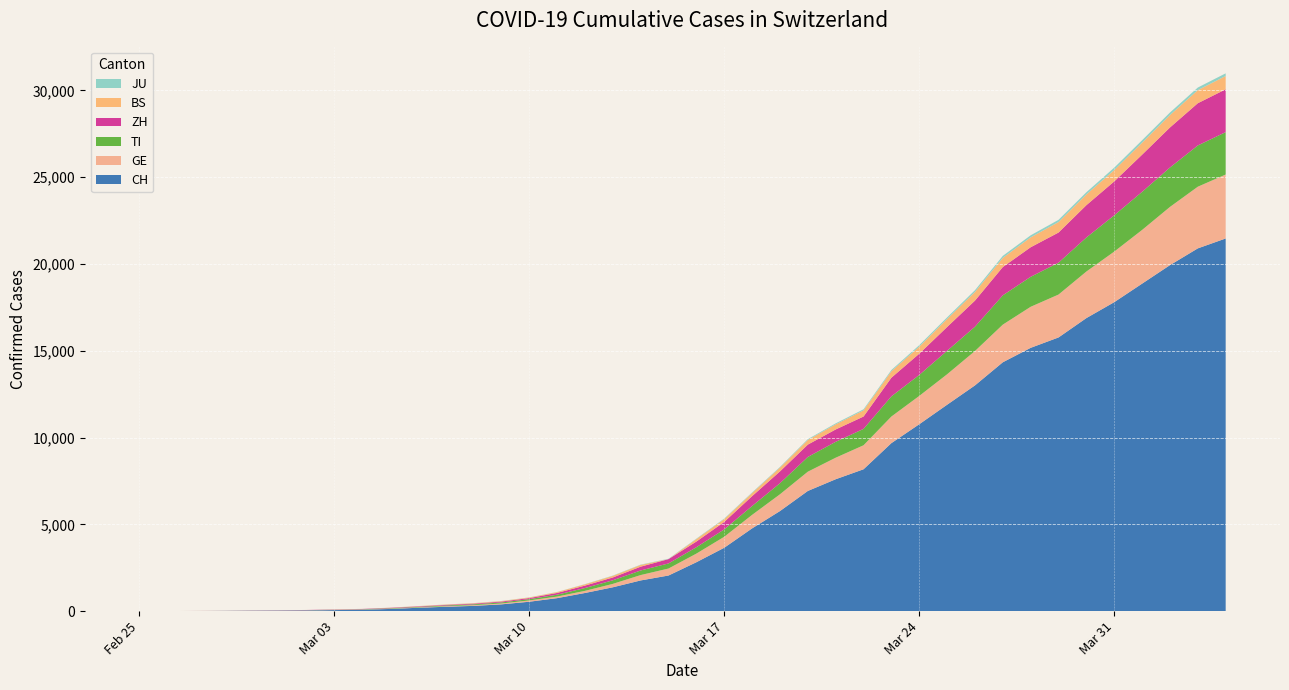

Reading right to left, extract all data points from this chart.

CH: 21469	20899	19933	18867	17800	16883	15767	15169	14337	13004	11890	10766	9679	8172	7598	6923	5764	4767	3651	2817	2052	1768	1373	1045	748	541	390	303	251	193	125	83	60	41	30	22	13	6	2	0
GE: 3685	3553	3354	3094	2914	2682	2472	2365	2169	1981	1755	1632	1532	1383	1241	1110	967	778	633	497	403	310	197	123	91	75	50	40	32	21	17	14	14	11	10	7	4	1	1	0
TI: 2442	2377	2271	2195	2091	1962	1837	1727	1688	1401	1354	1209	1162	945	916	849	638	511	426	368	293	265	206	163	108	75	61	49	41	28	25	13	8	4	2	2	1	1	1	0
ZH: 2466	2433	2305	2141	1952	1861	1735	1703	1629	1502	1370	1223	1075	711	711	711	679	568	429	326	250	218	163	140	101	62	49	40	34	29	23	15	13	10	7	6	2	2	0	0
BS: 767	754	714	687	653	617	605	569	530	501	462	410	374	356	297	270	220	181	164	143	0	100	92	73	49	33	28	24	21	15	8	3	3	1	1	1	1	1	0	0
JU: 154	149	149	145	140	128	127	119	114	100	92	82	69	61	54	44	36	32	29	25	19	18	17	12	7	7	7	5	5	4	4	2	2	1	1	1	1	1	0	0